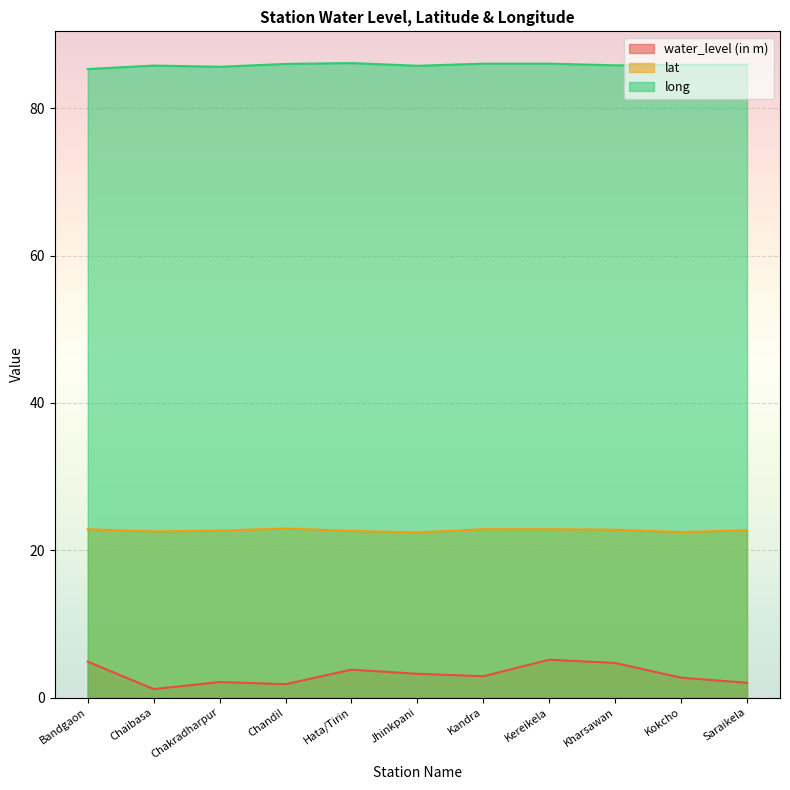

How many series are shown in this chart?

3